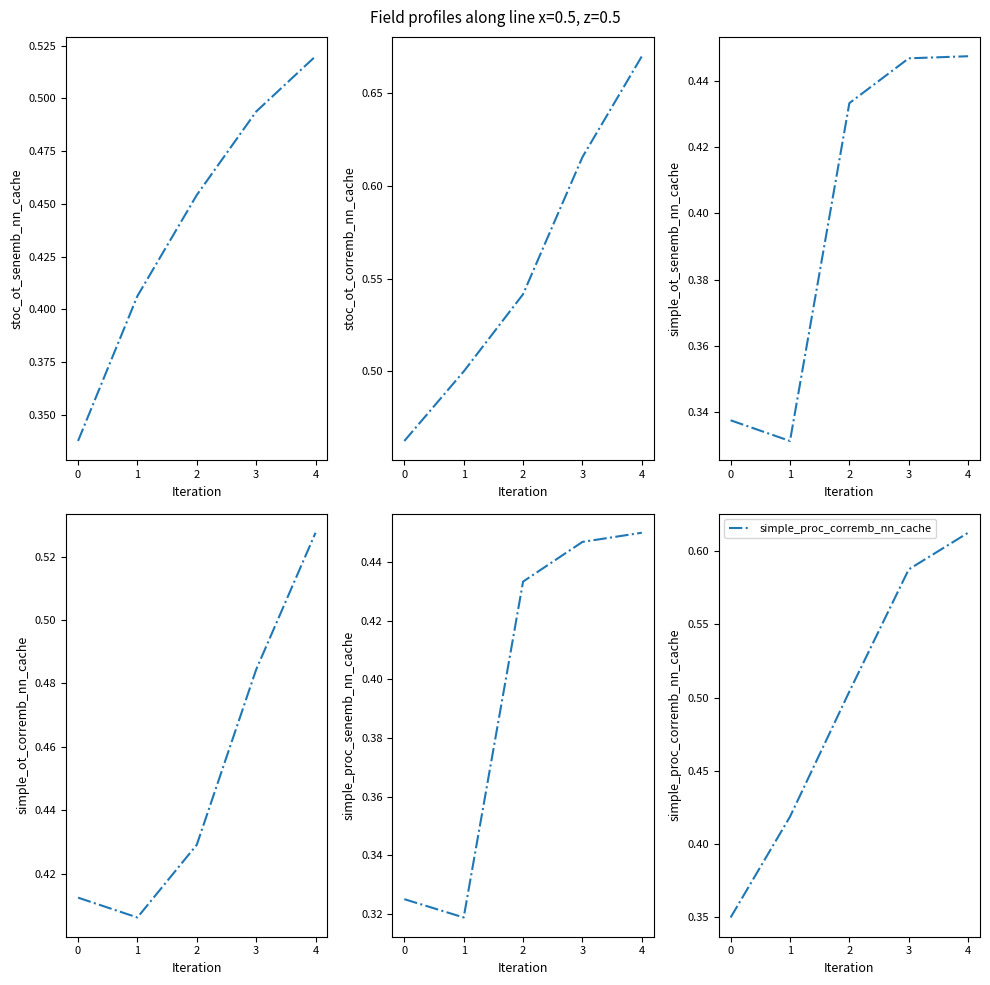

The simple_proc_corremb_nn_cache series shows 0.4 at 4. True or false?

False